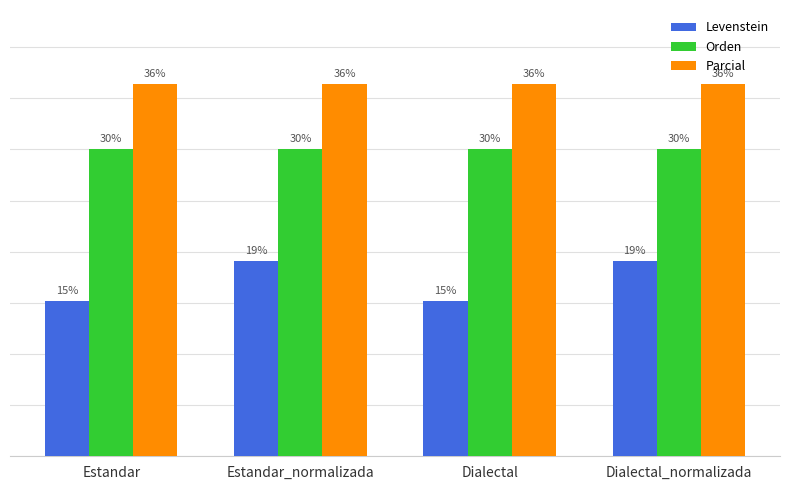

Rank the series by their maximum value, from highest to lowest.

Parcial, Orden, Levenstein